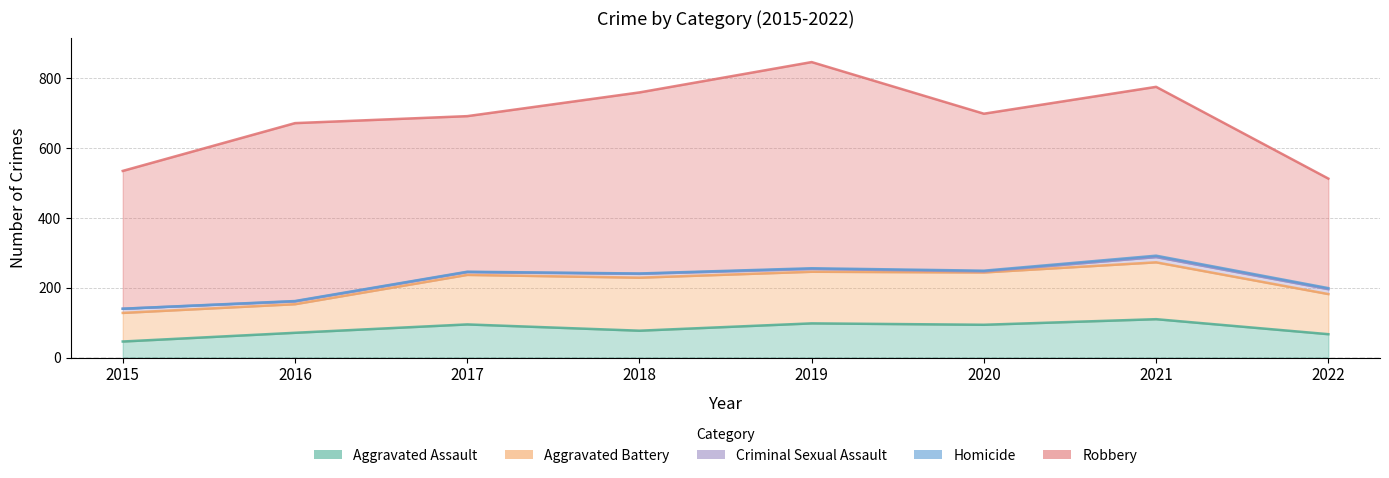

How many lines are shown in the chart?

5